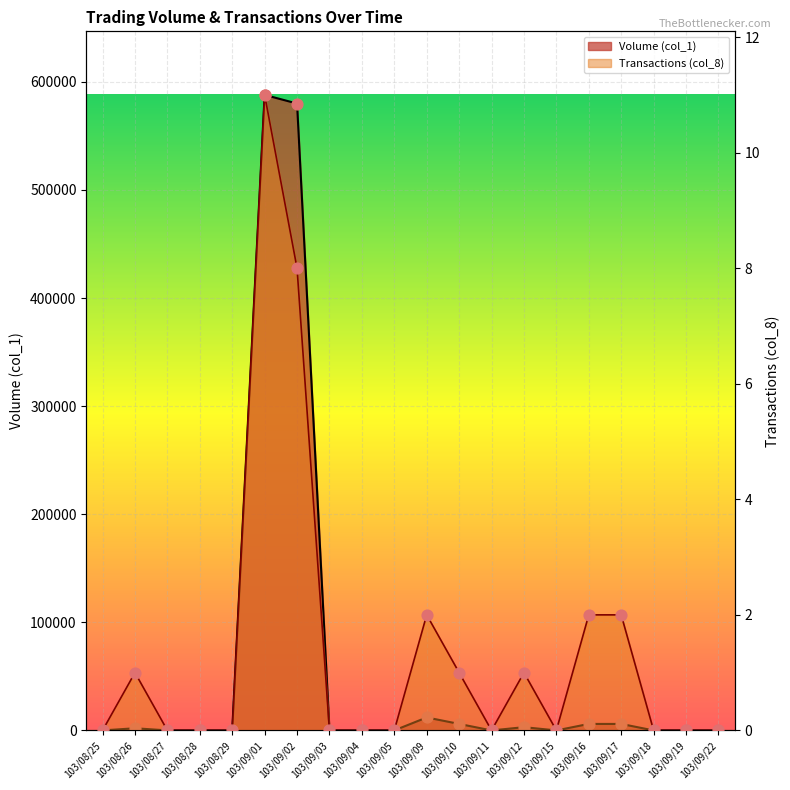

Which series reaches the maximum Y coordinate?

Volume (col_1)